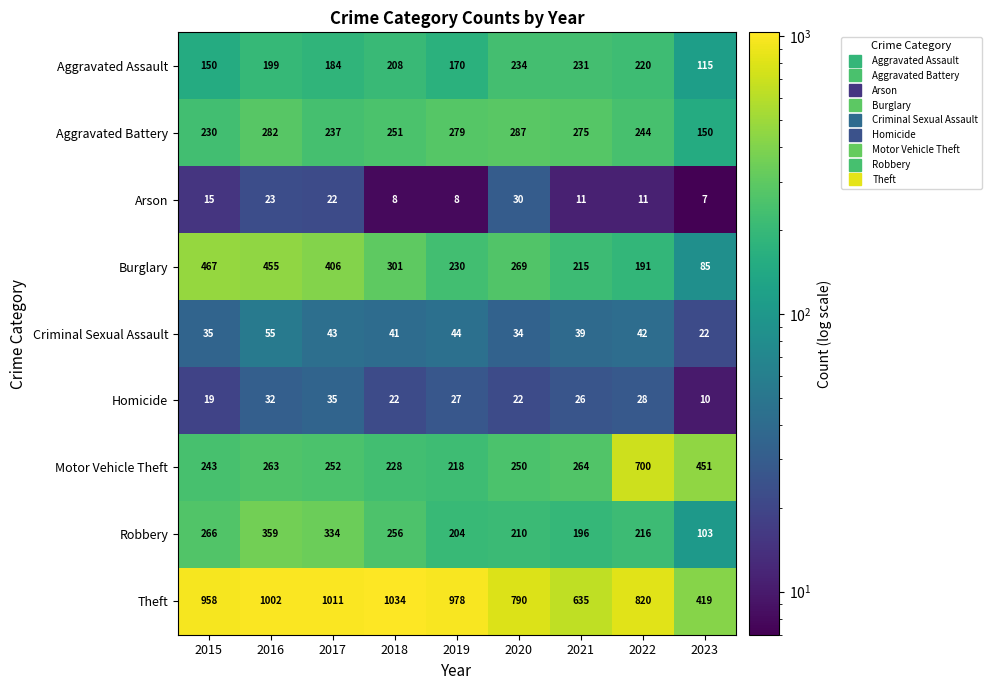

What is the total value across all series at 2018?

2349